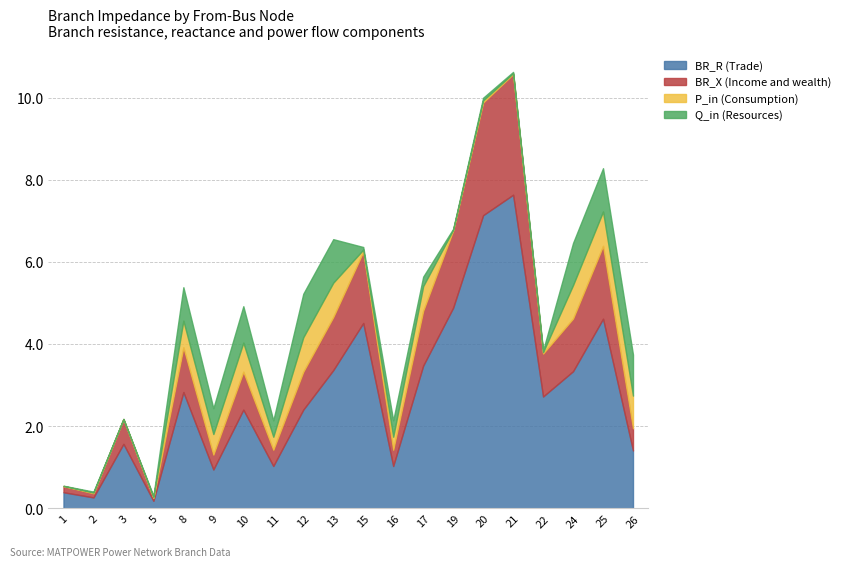

True or false: BR_X has a value of 0.2 at 8.

False